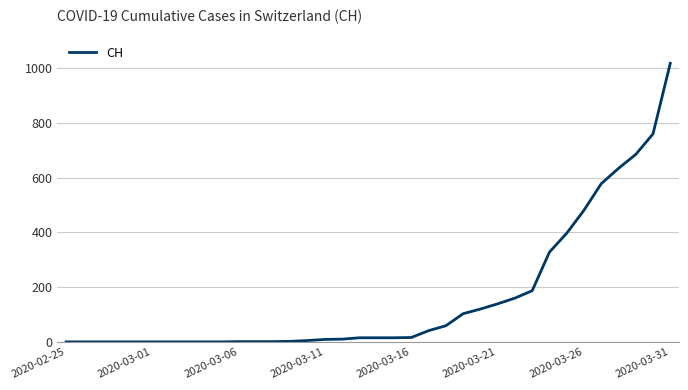

What is the difference between the maximum and minimum values?

1018